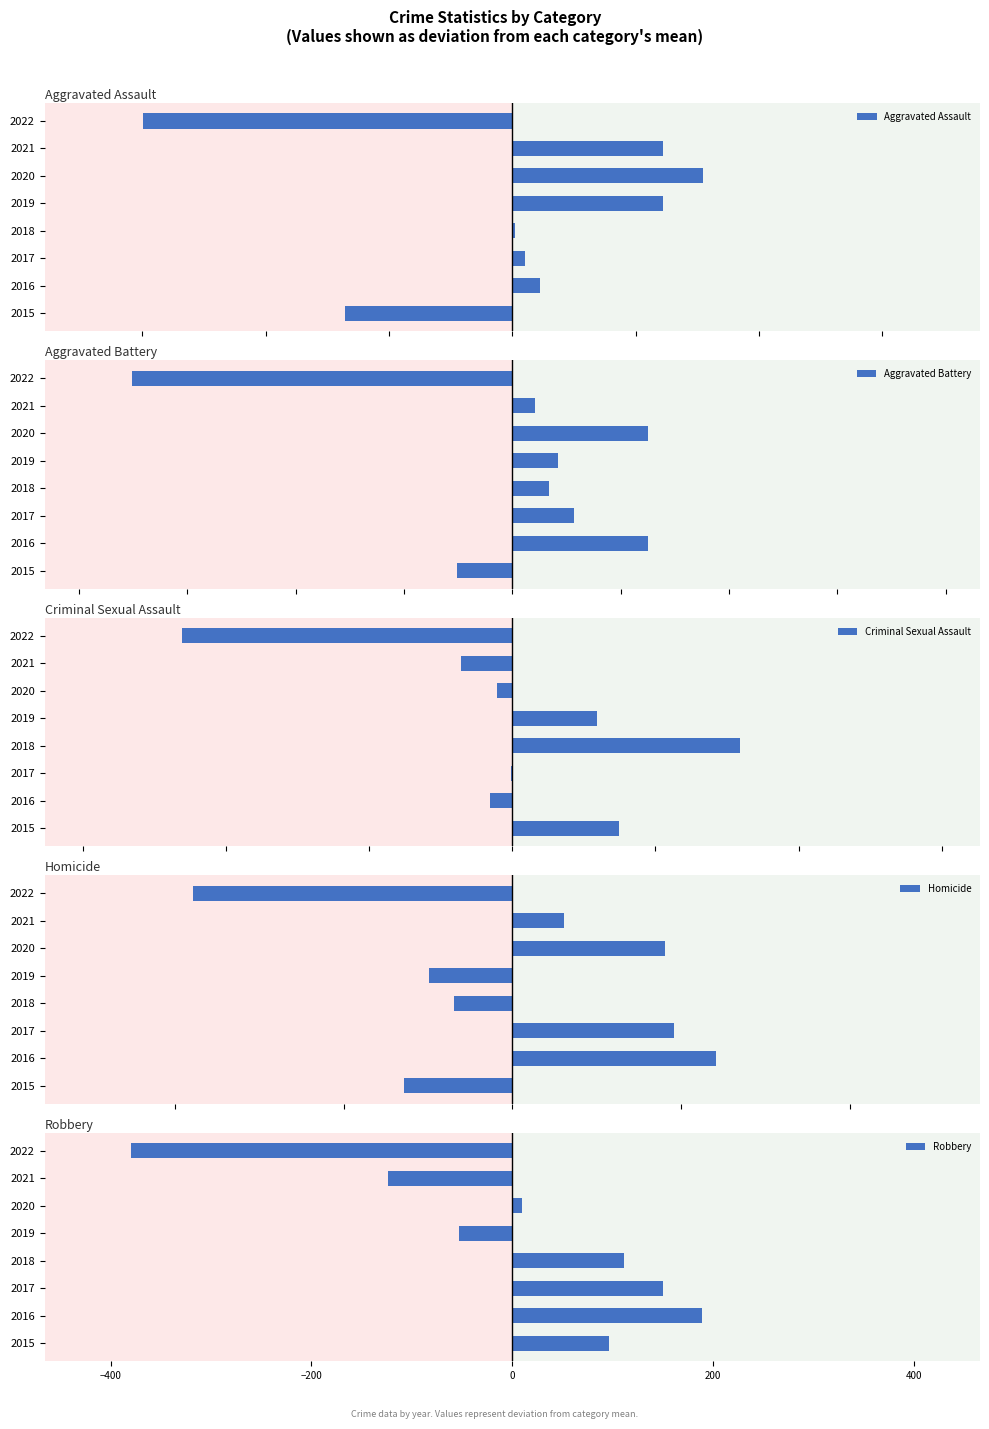

Which category has the lowest value in the Robbery series?

2022